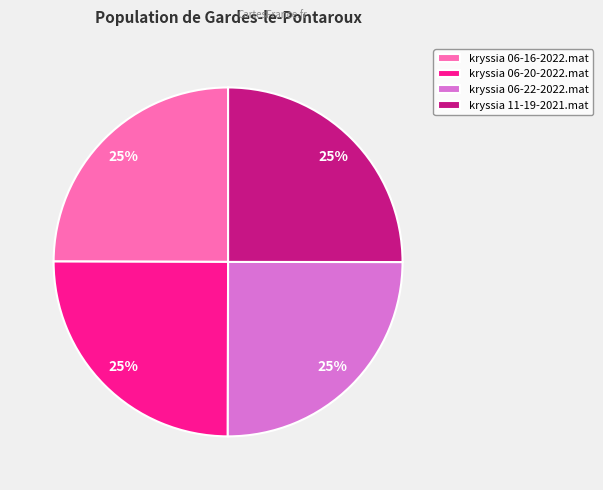

Does kryssia 06-16-2022.mat represent more than half of the total?

No